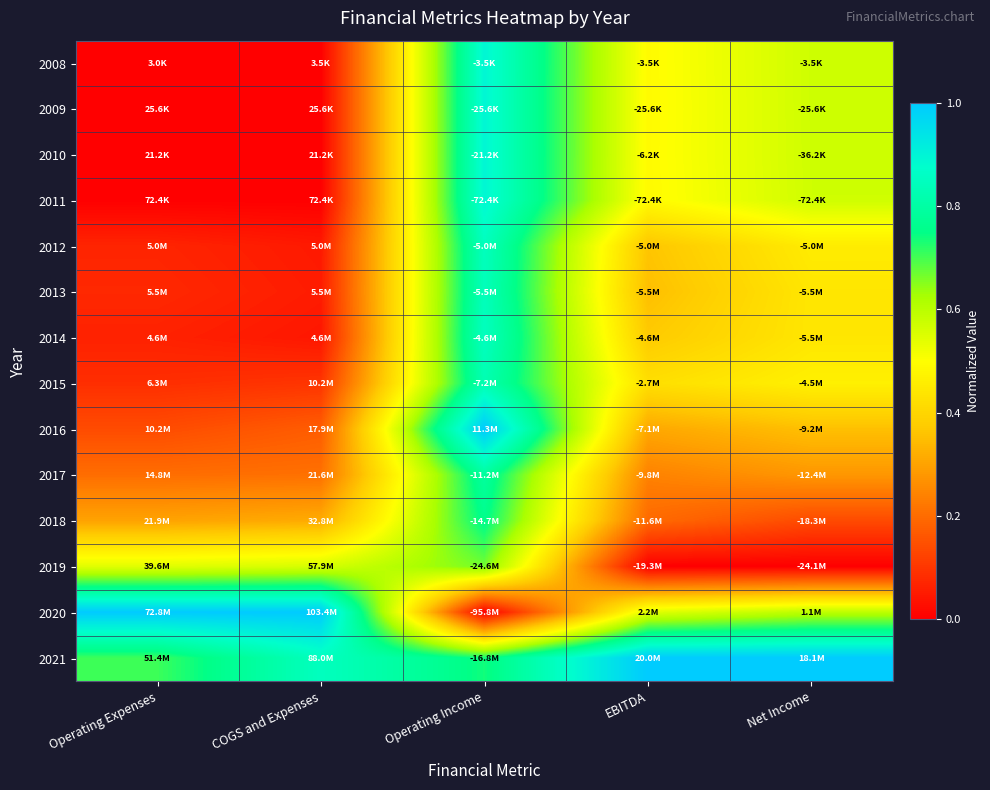

What is the difference between the highest and lowest values at EBITDA?

1.0